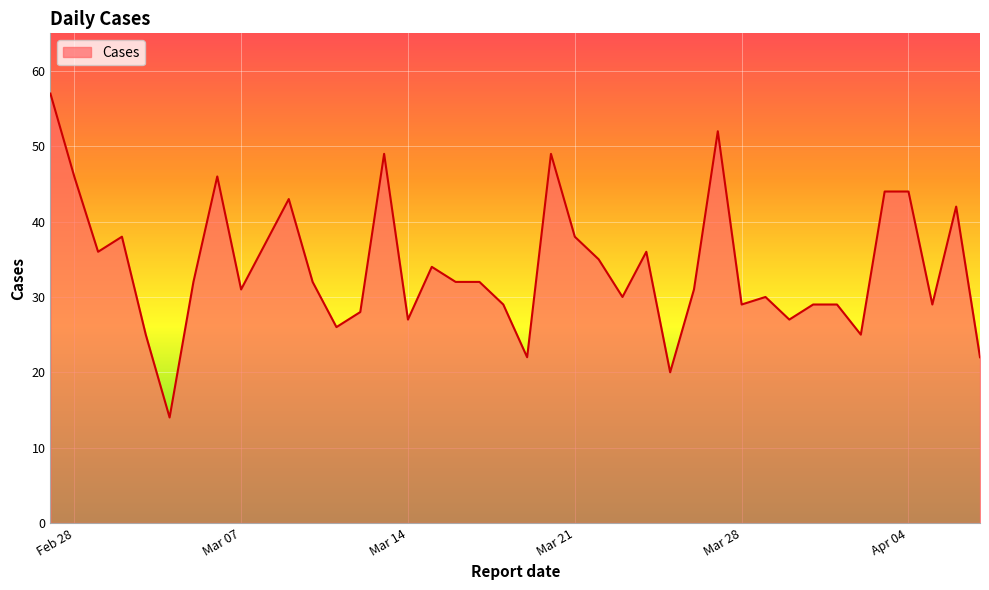

What is the minimum value shown in the chart?

14